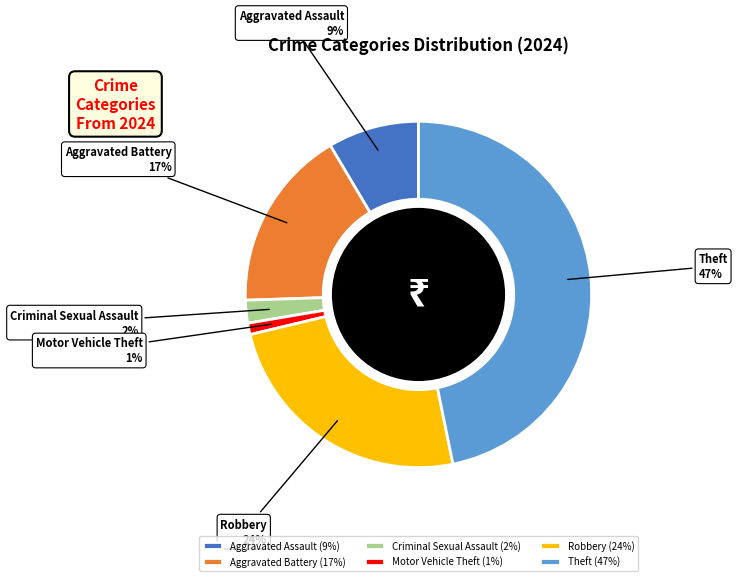

Does any single category account for the majority?

No